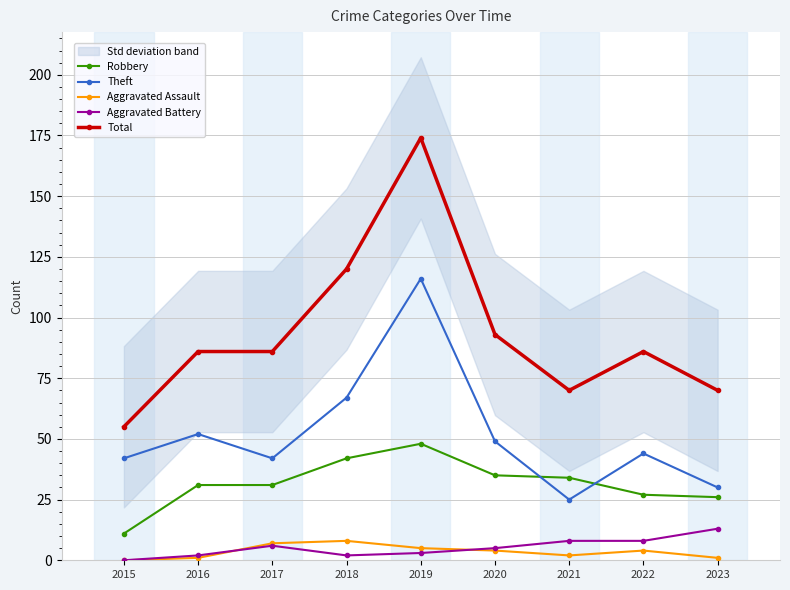

True or false: Aggravated Battery and Theft cross at least once.

False